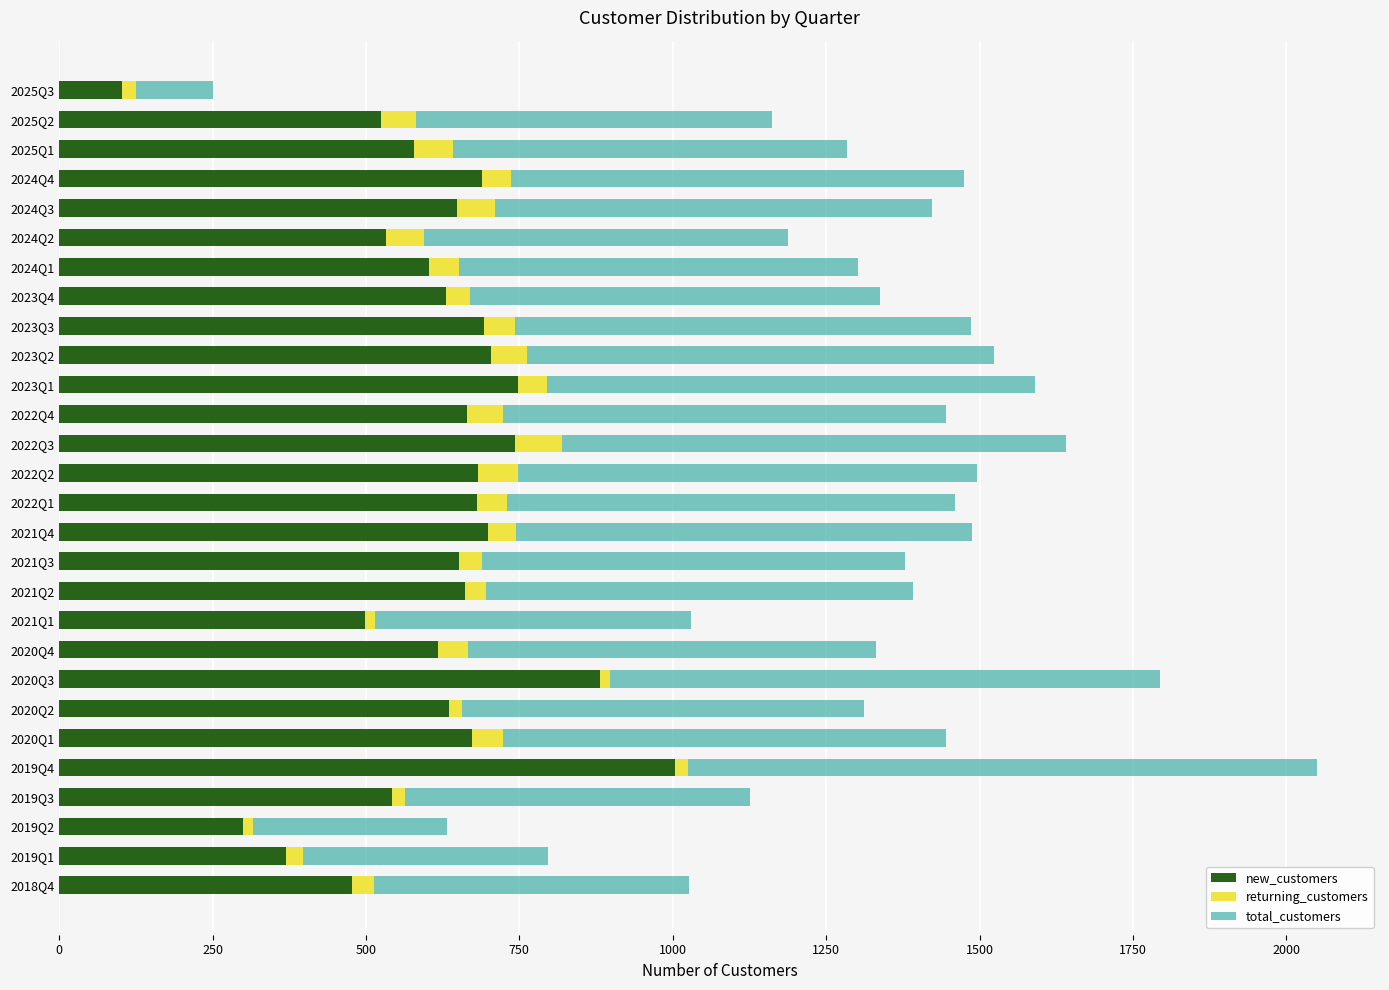

The value of new_customers at 2020Q3 is 1490. True or false?

False